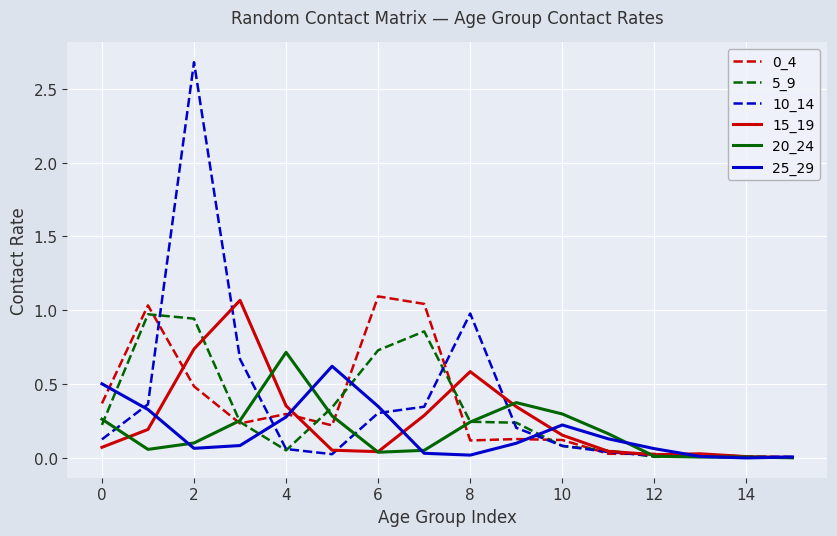

What is the greatest value displayed?

2.7